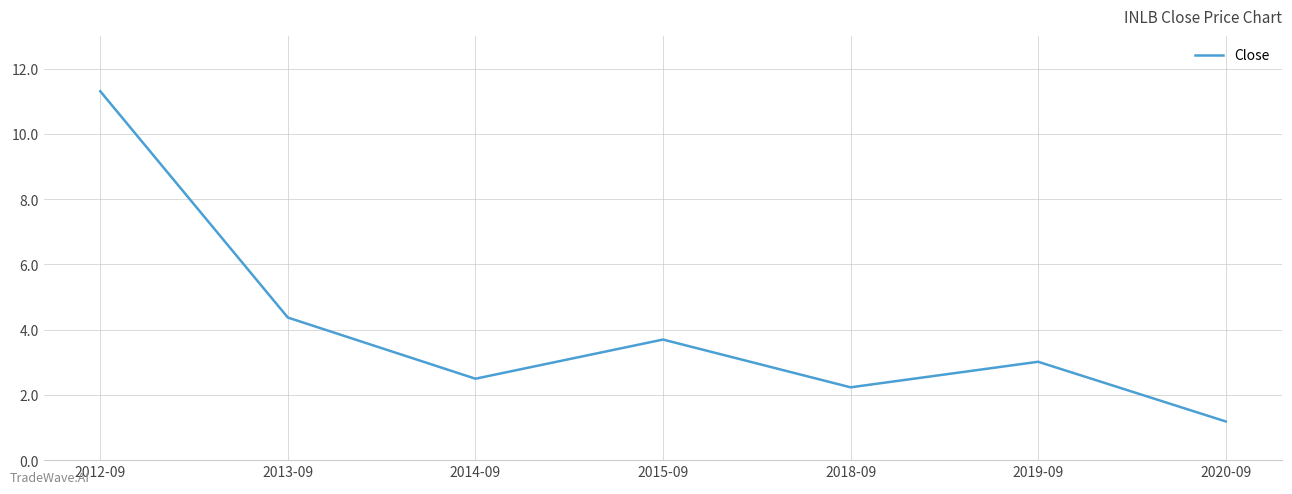

The chart shows a value of 2.0 at 2013-09. True or false?

False